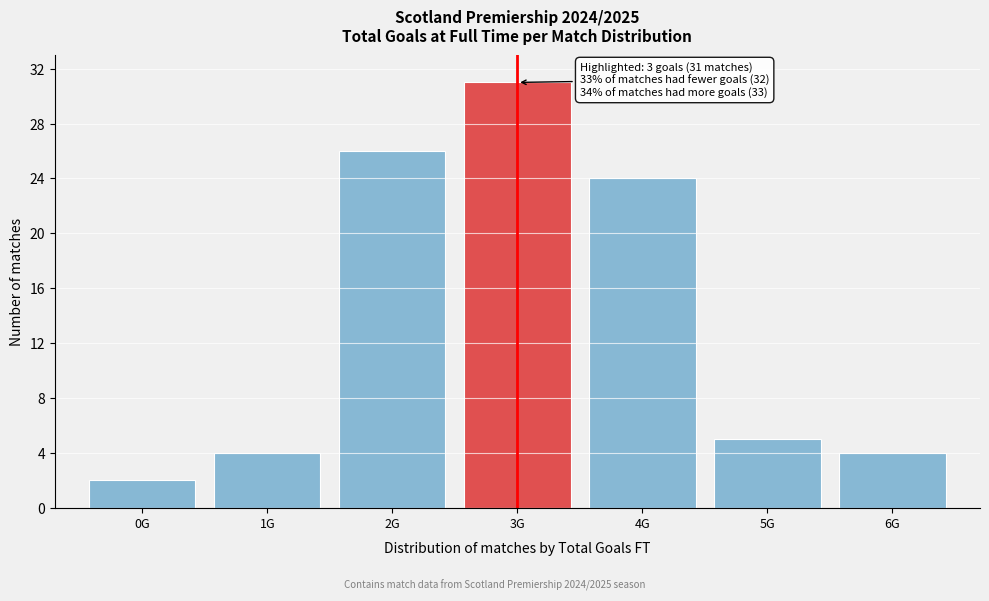

Reading left to right, transcribe all the data shown in this chart.

0G=2	1G=4	2G=26	3G=31	4G=24	5G=5	6G=4